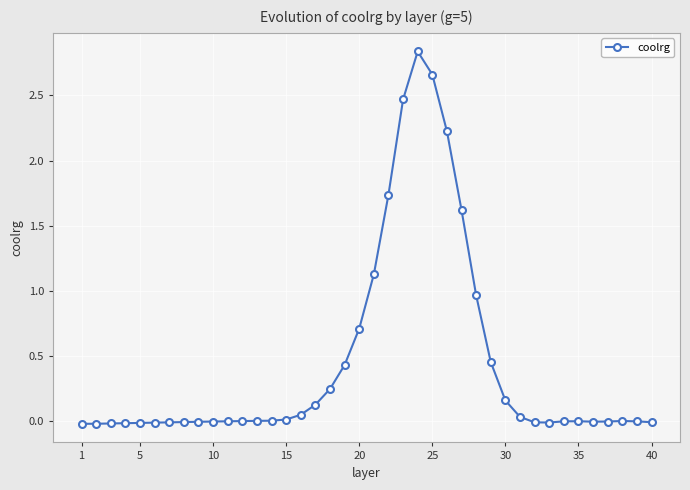

What is the average value?

0.4